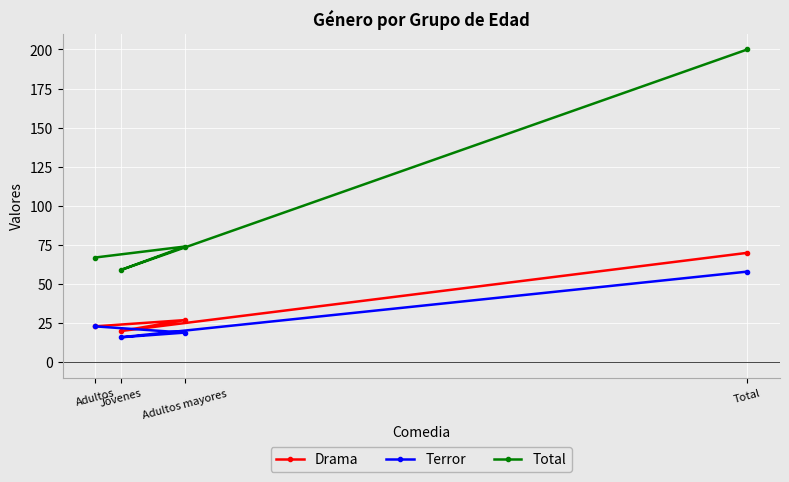

The value of Terror at Total is 87. True or false?

False